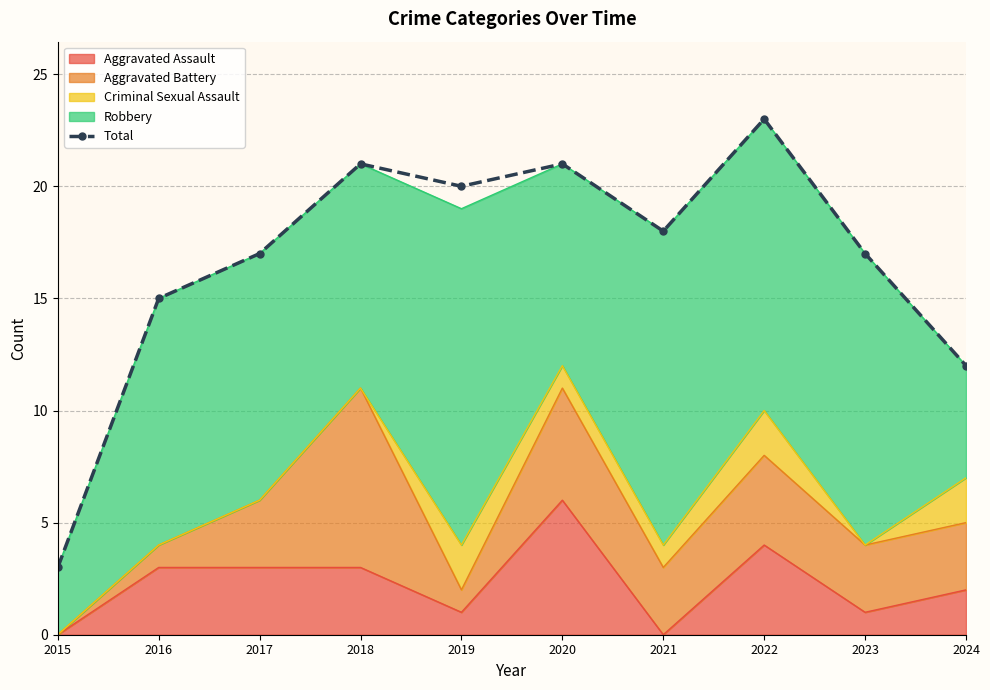

True or false: the data shows 20 at 2024.

False